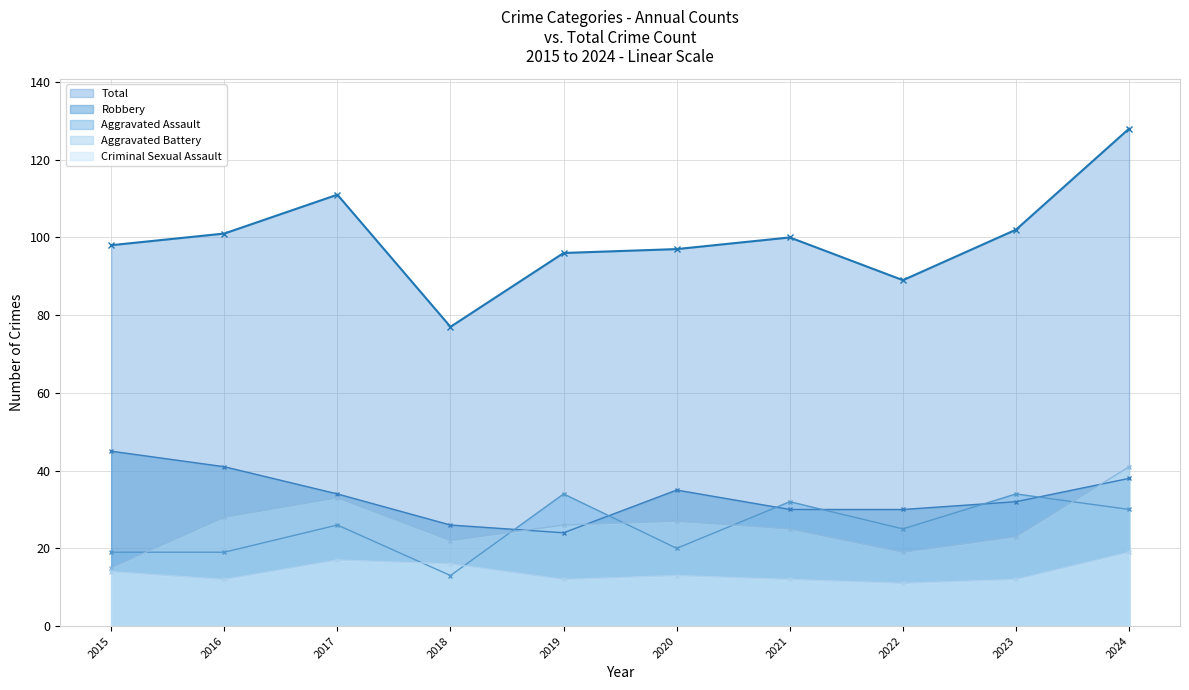

What is the average value of the Total series?

100